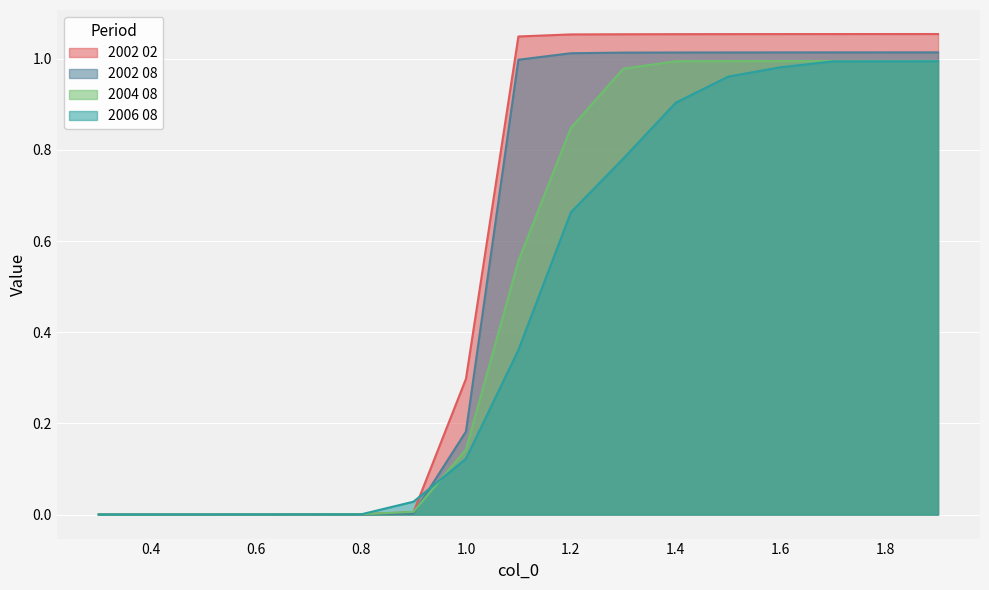

True or false: 2006 08 and 2002 08 cross at least once.

True